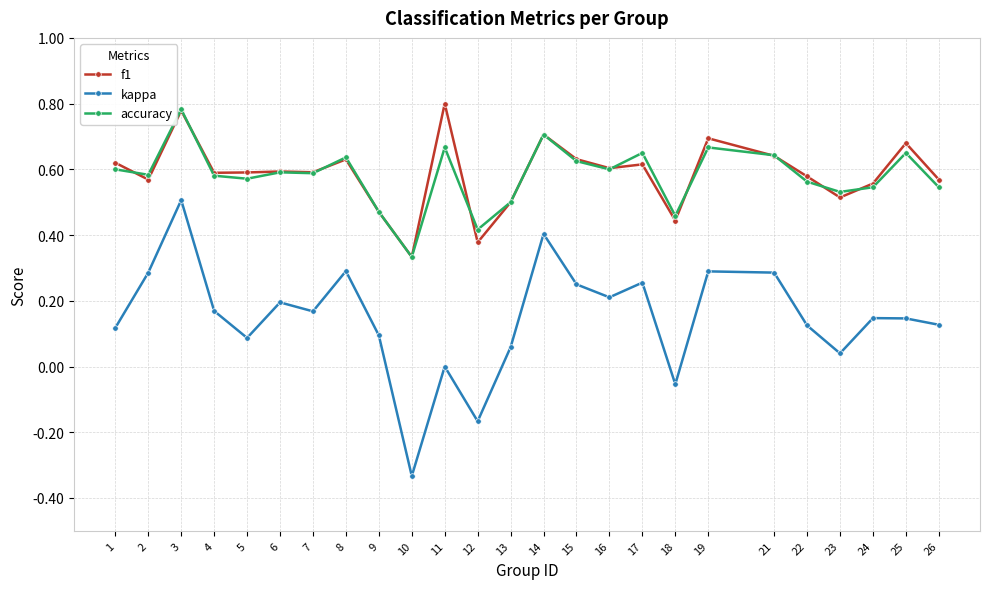

At which category does kappa reach its first local valley?

5